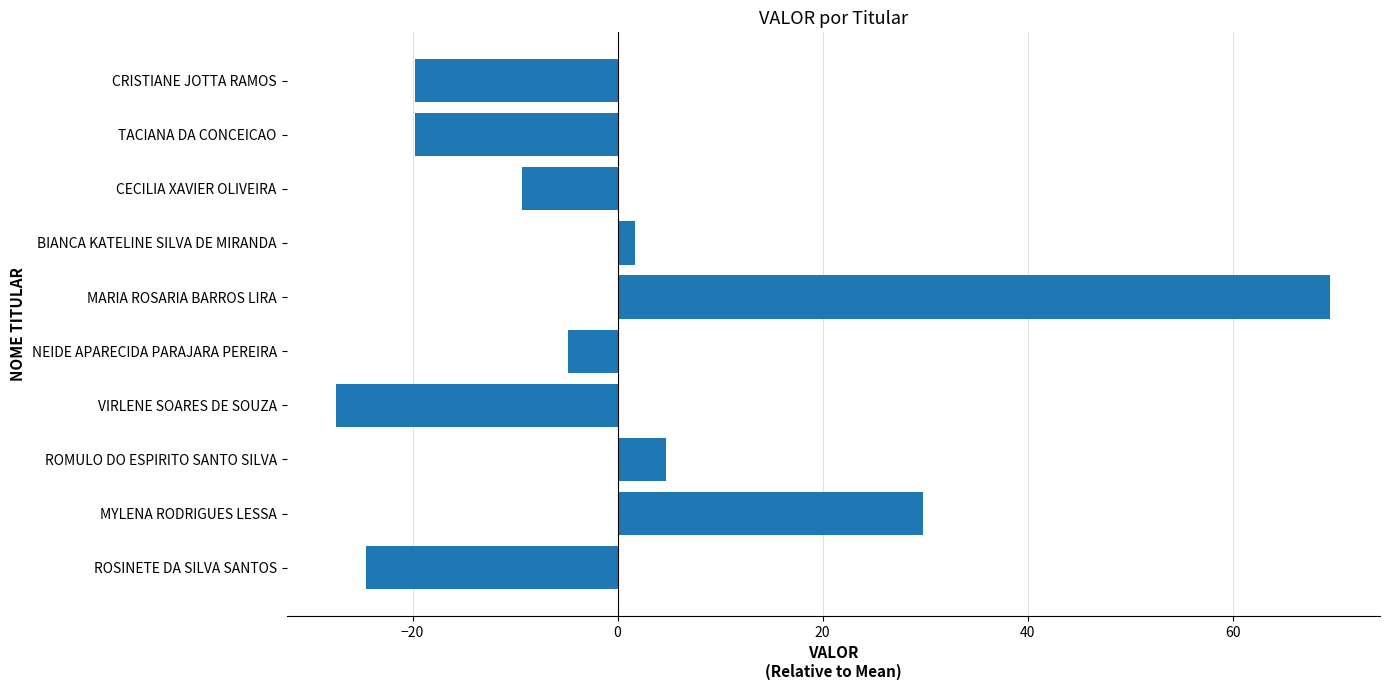

What is the difference between the second highest and second lowest values?

54.4